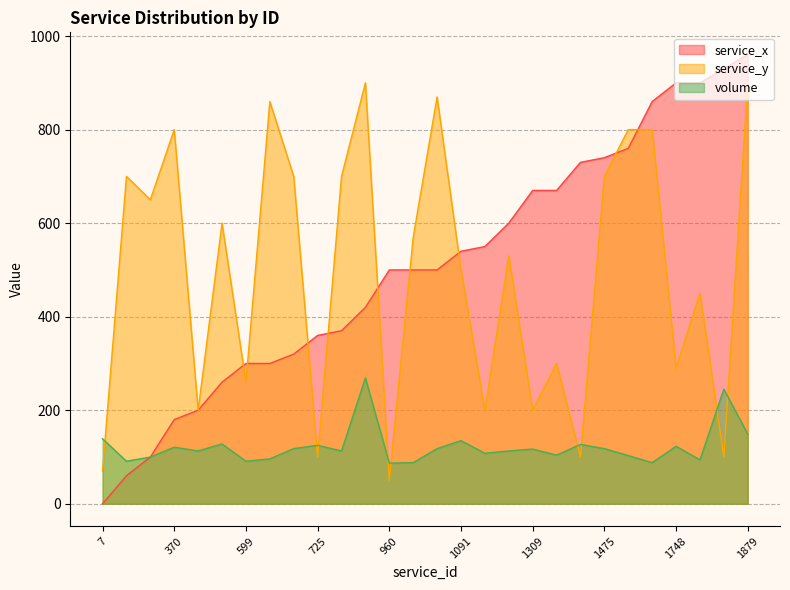

True or false: volume and service_x intersect in this chart.

False